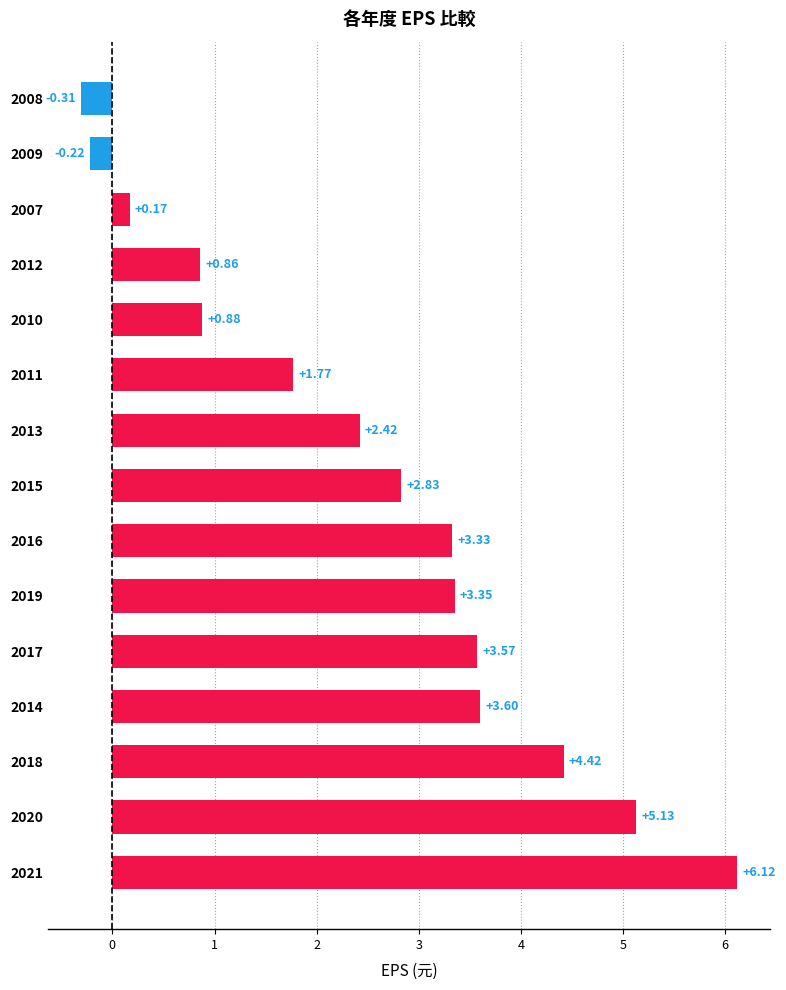

List the labels in order of value, smallest first.

2008, 2009, 2007, 2012, 2010, 2011, 2013, 2015, 2016, 2019, 2017, 2014, 2018, 2020, 2021